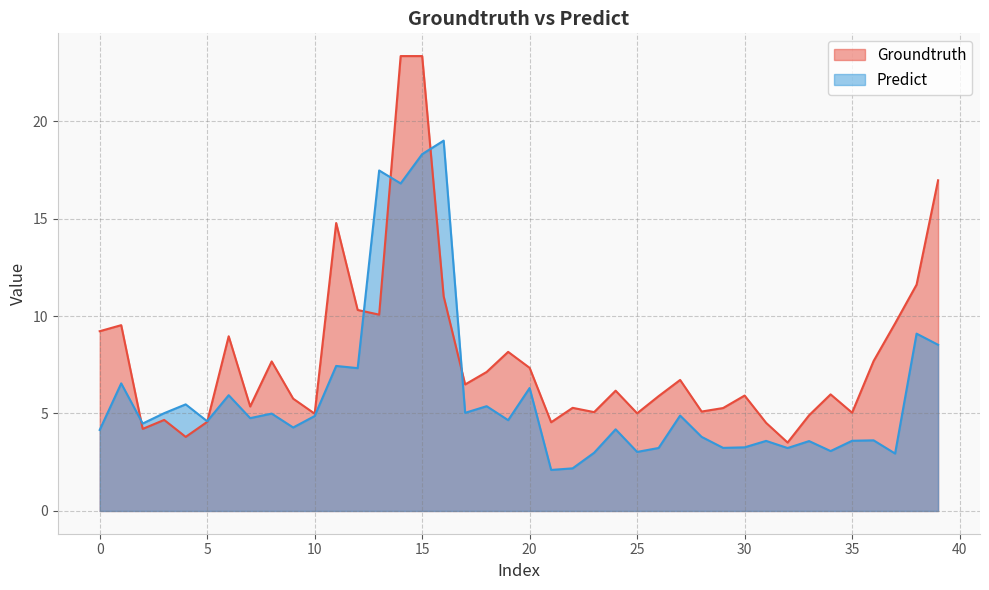

What are all the series names shown in the legend?

Groundtruth, Predict